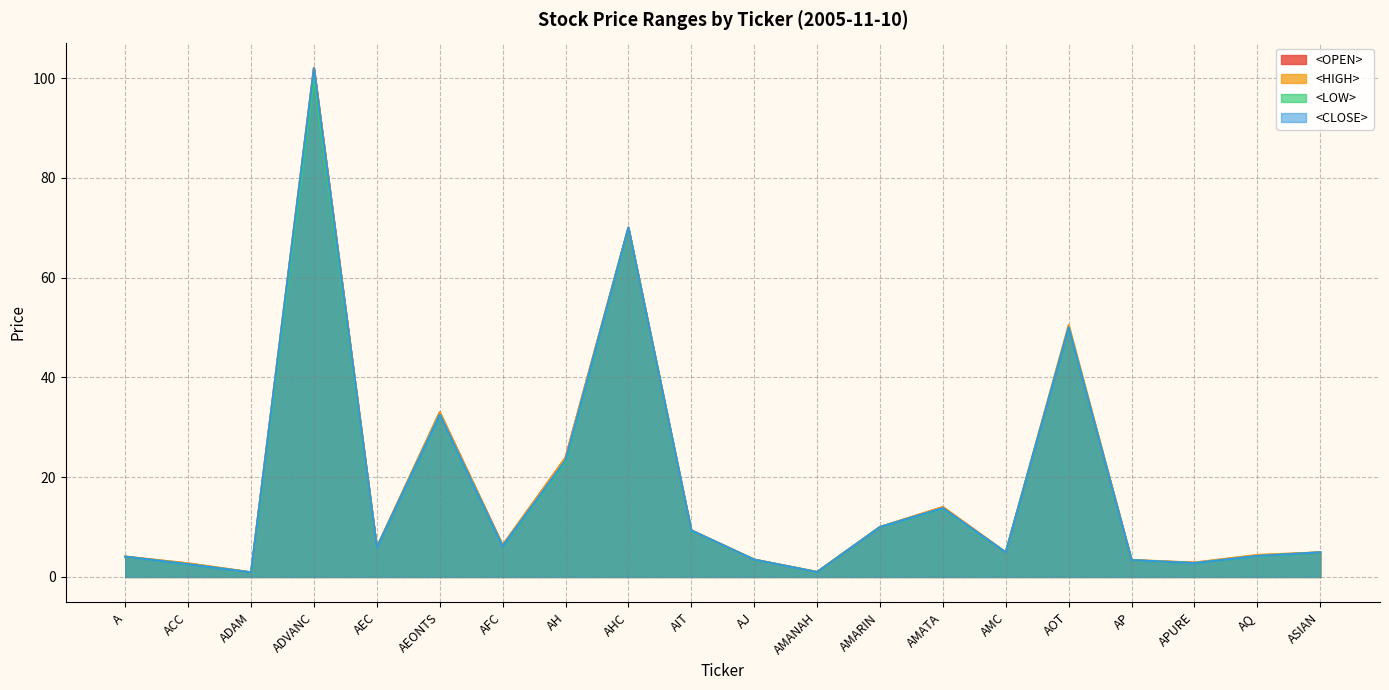

At which category does the chart reach its minimum across all series?

ADAM